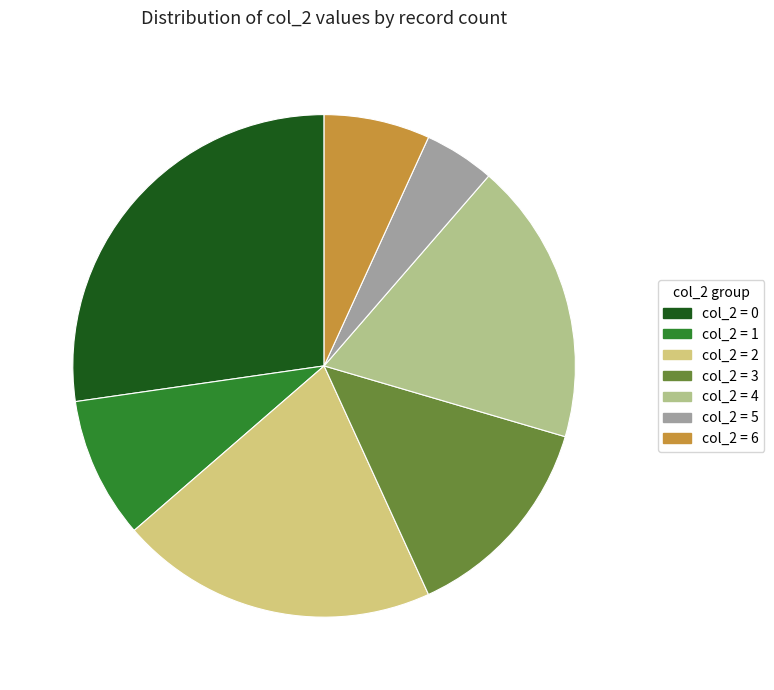

Count the number of slices in the pie.

7